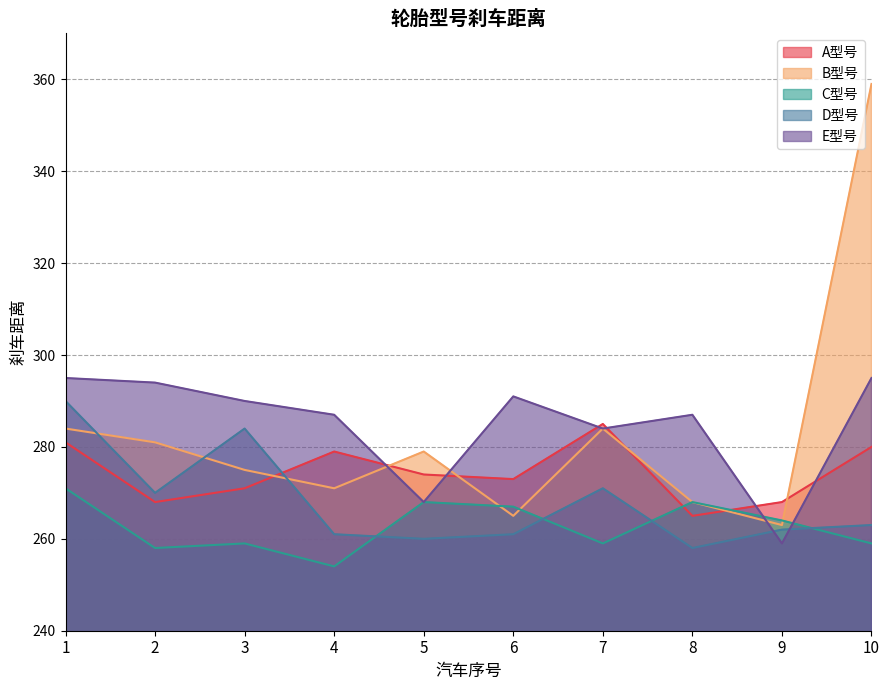

The C型号 series shows 93 at 7. True or false?

False